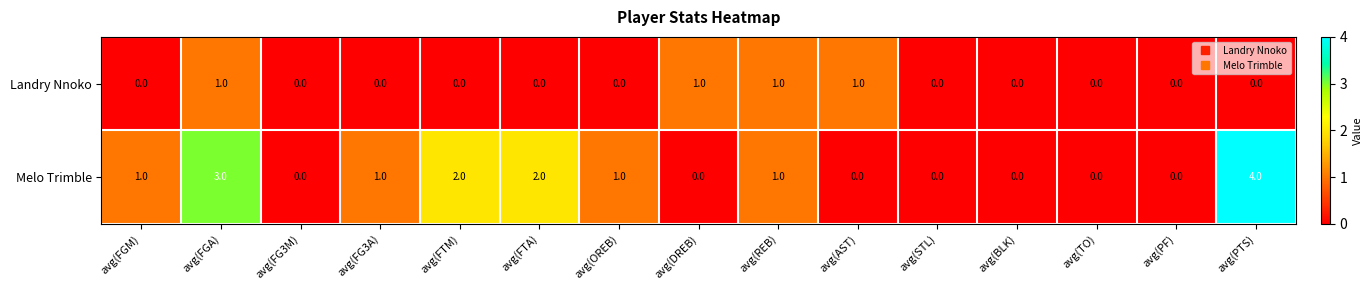

What is the difference between the highest and lowest values at avg(DREB)?

1